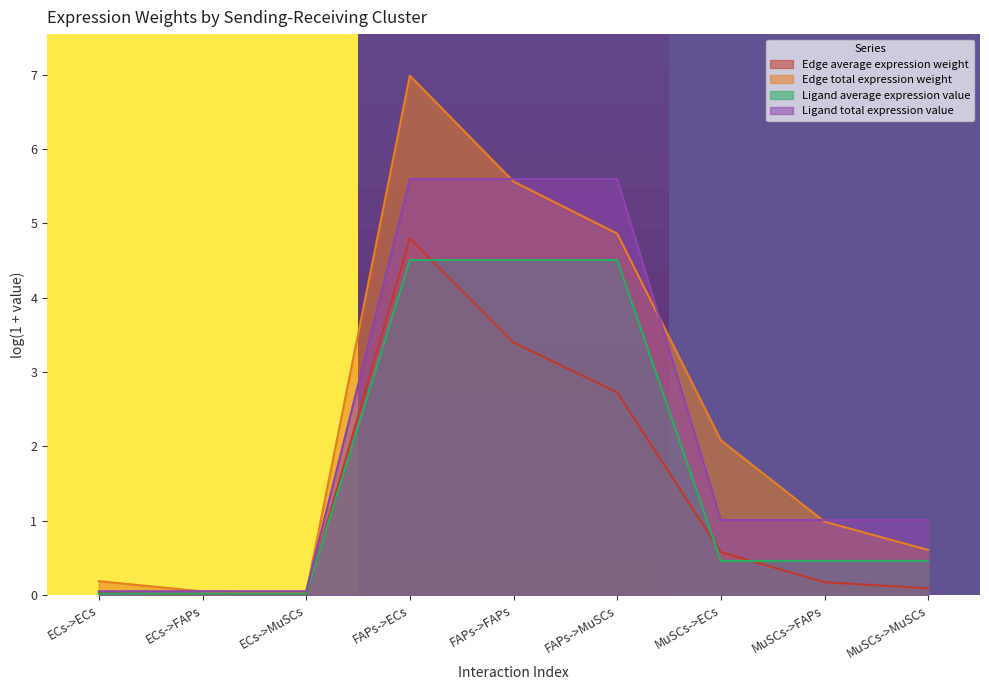

What position from the right is ECs->FAPs?

8